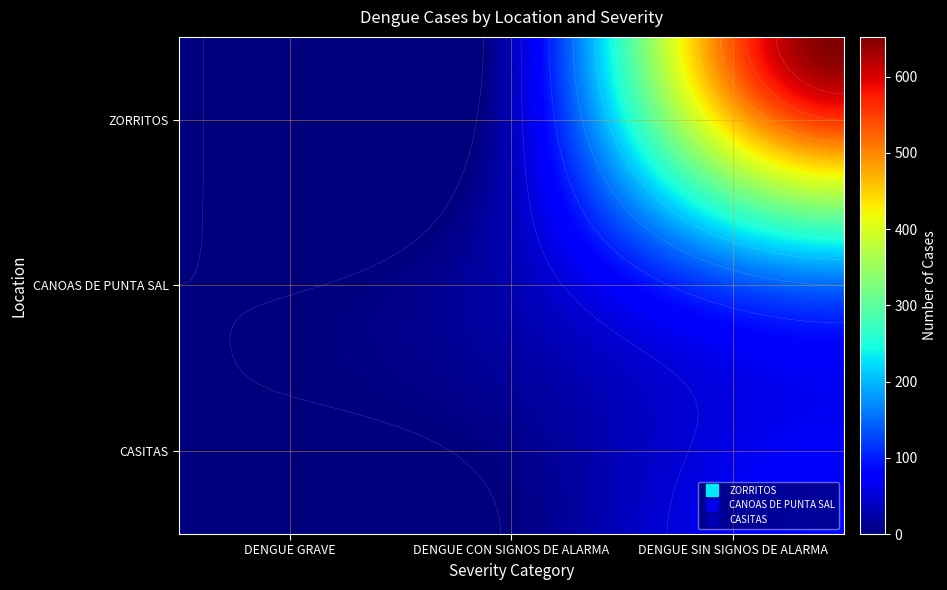

List the labels in order of ZORRITOS value, largest first.

DENGUE SIN SIGNOS DE ALARMA, DENGUE CON SIGNOS DE ALARMA, DENGUE GRAVE